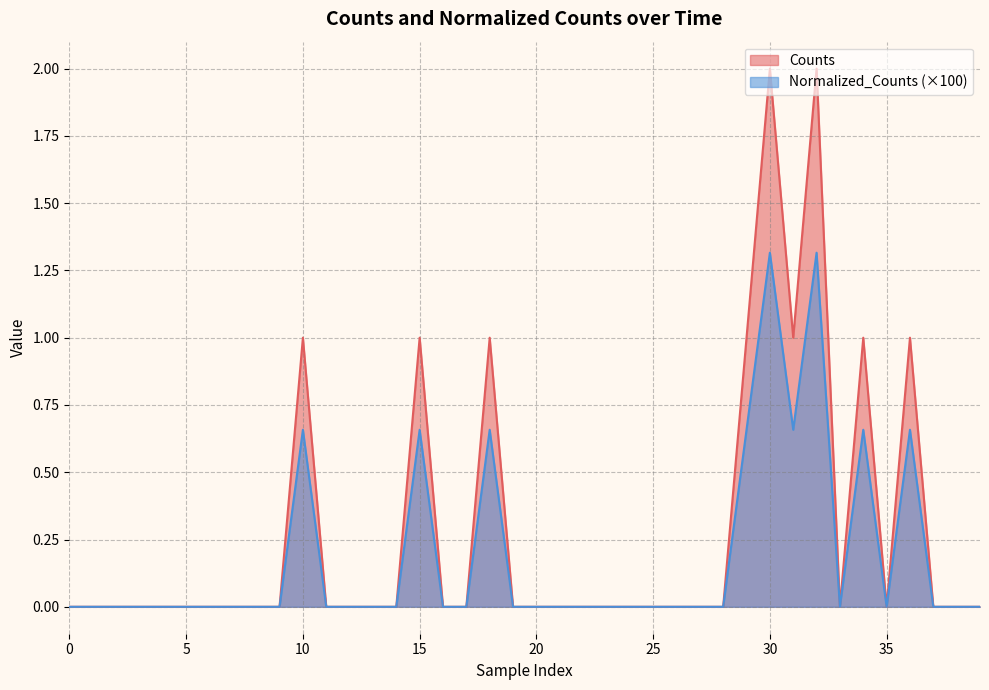

What is the sum of all Normalized_Counts values?

7.2